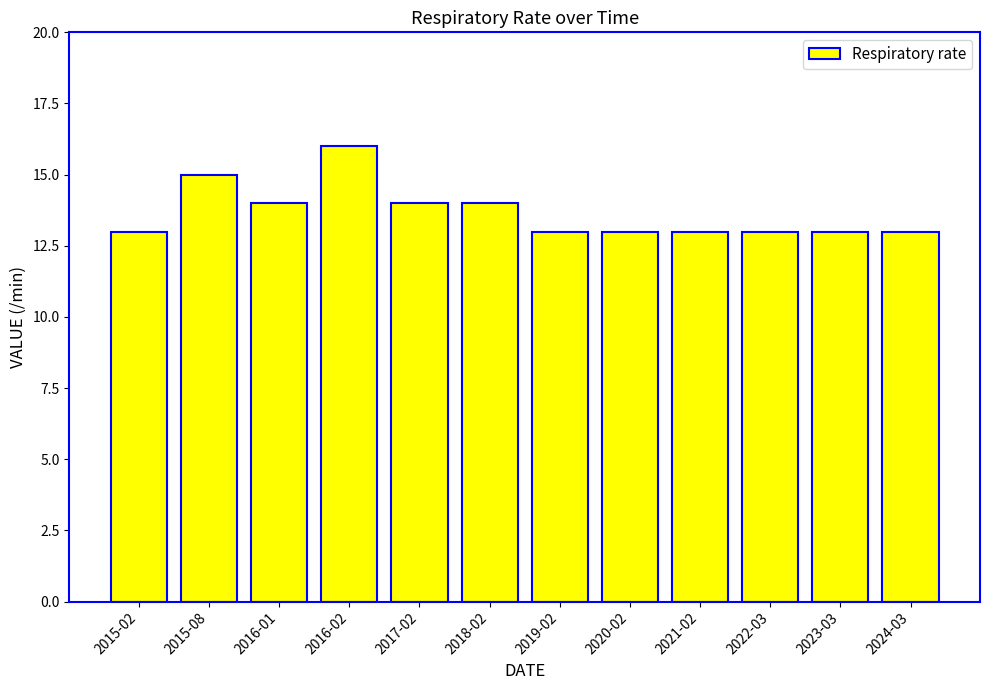

How many distinct data groups are displayed?

1